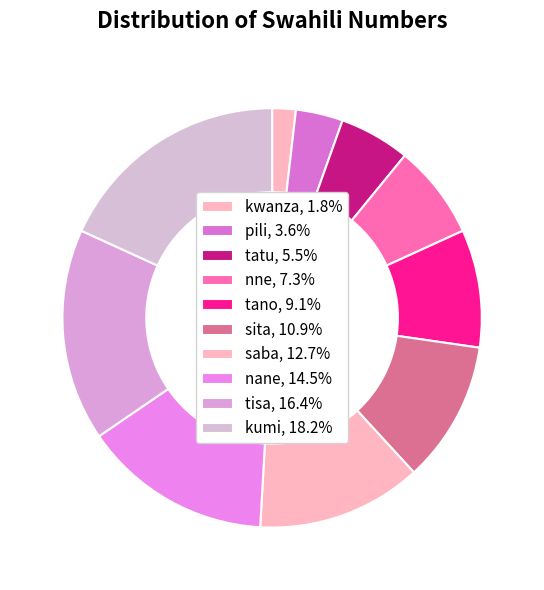

To the nearest percent, what is the average slice percentage?

10%